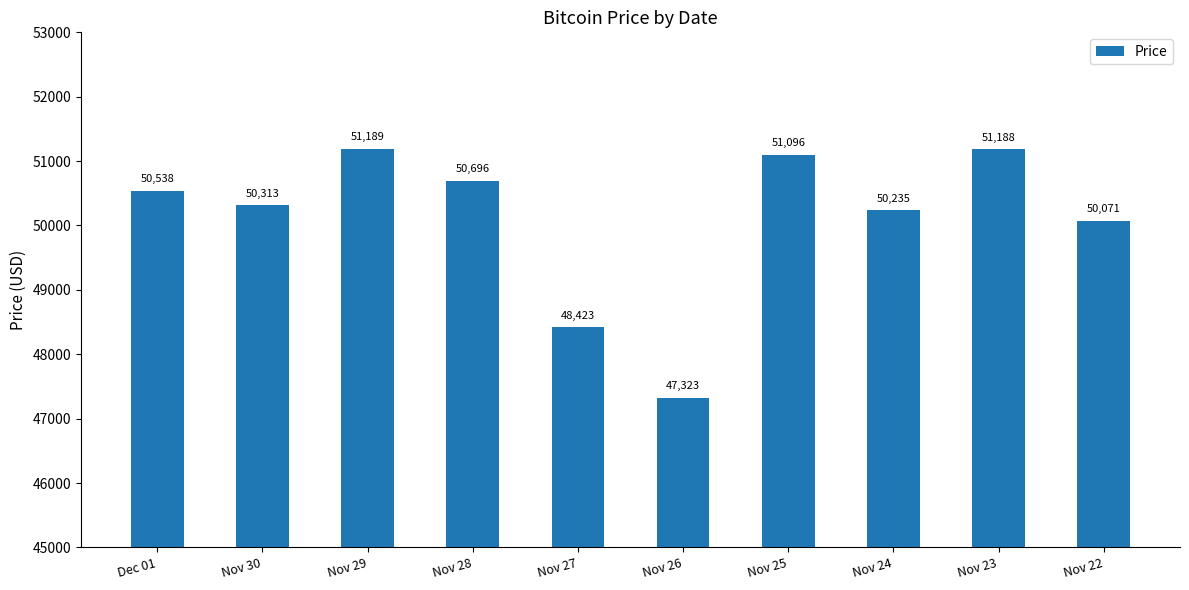

What is the minimum value shown in the chart?

47323.1